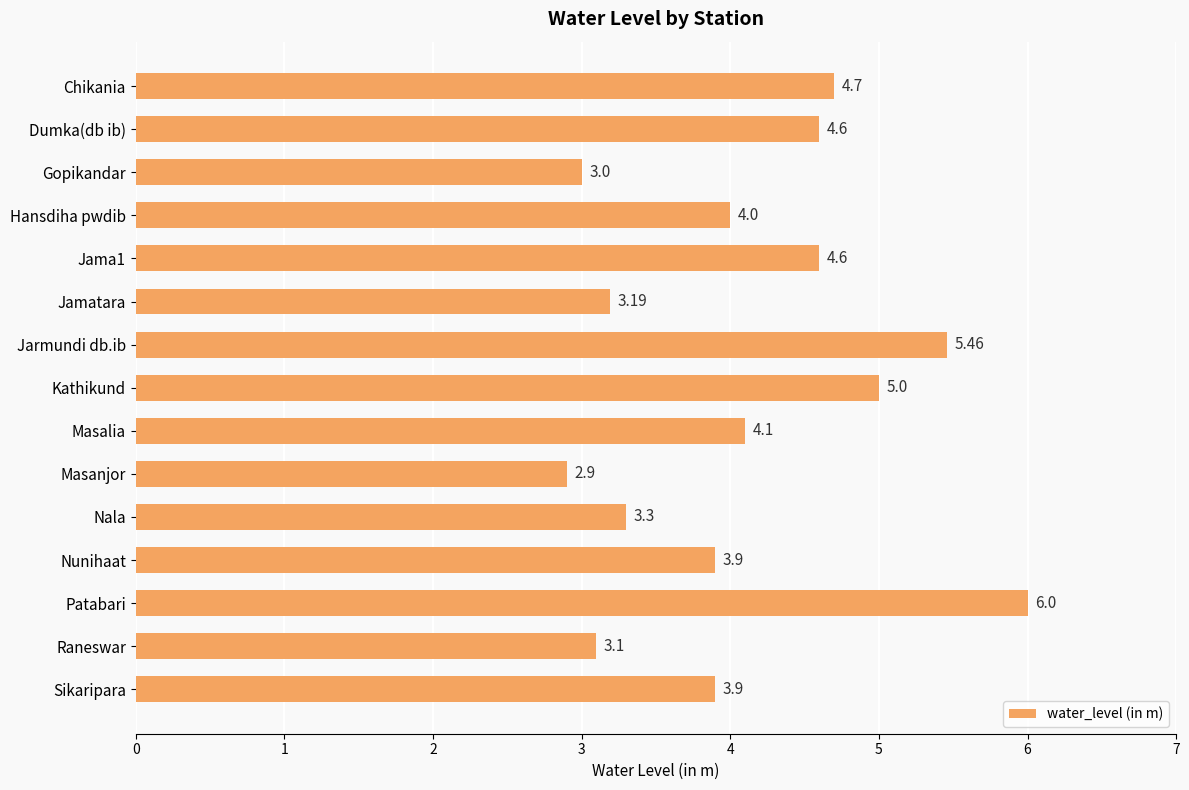

Approximately how many times larger is the value at Chikania compared to Patabari?

0.8